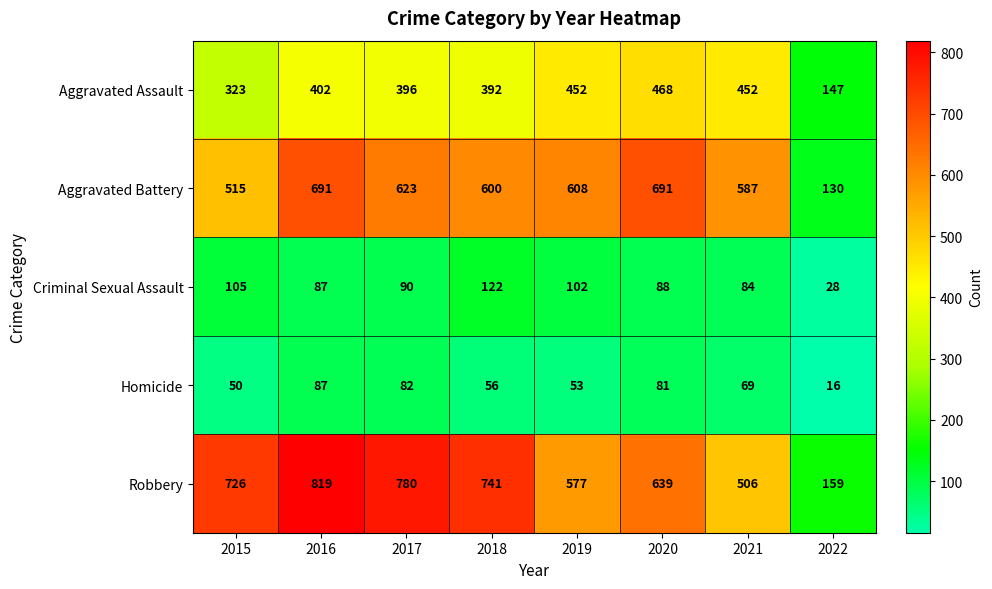

Read the Aggravated Battery value at 2022.

130